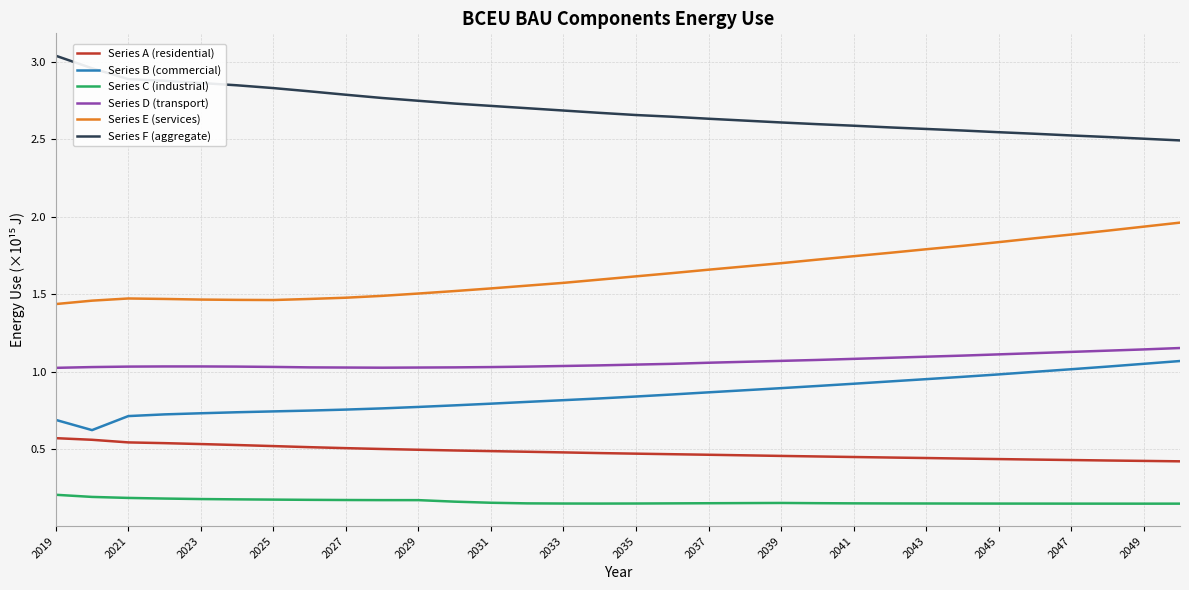

True or false: Series D (transport) and Series C (industrial) intersect in this chart.

False